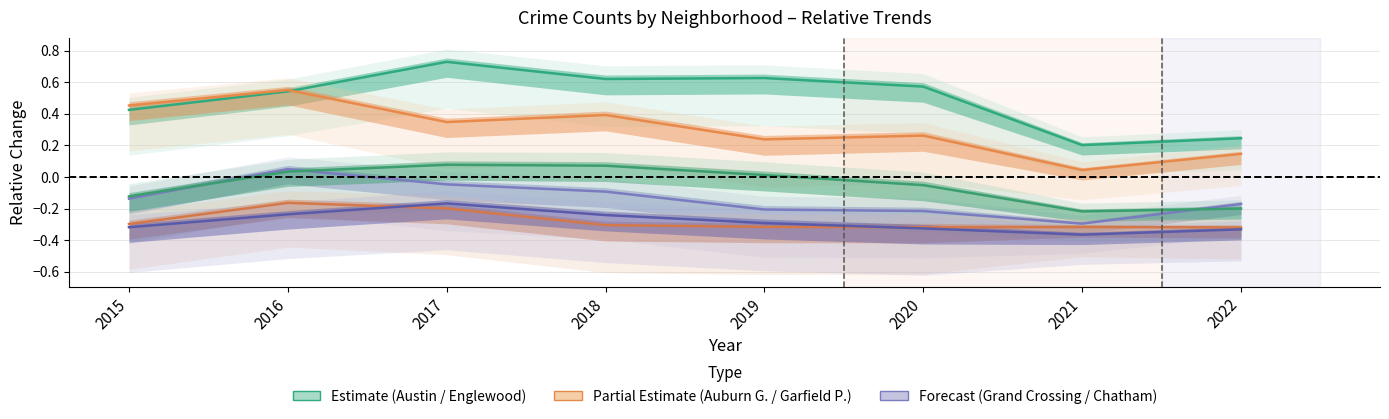

Which series has the largest total across all categories?

Austin